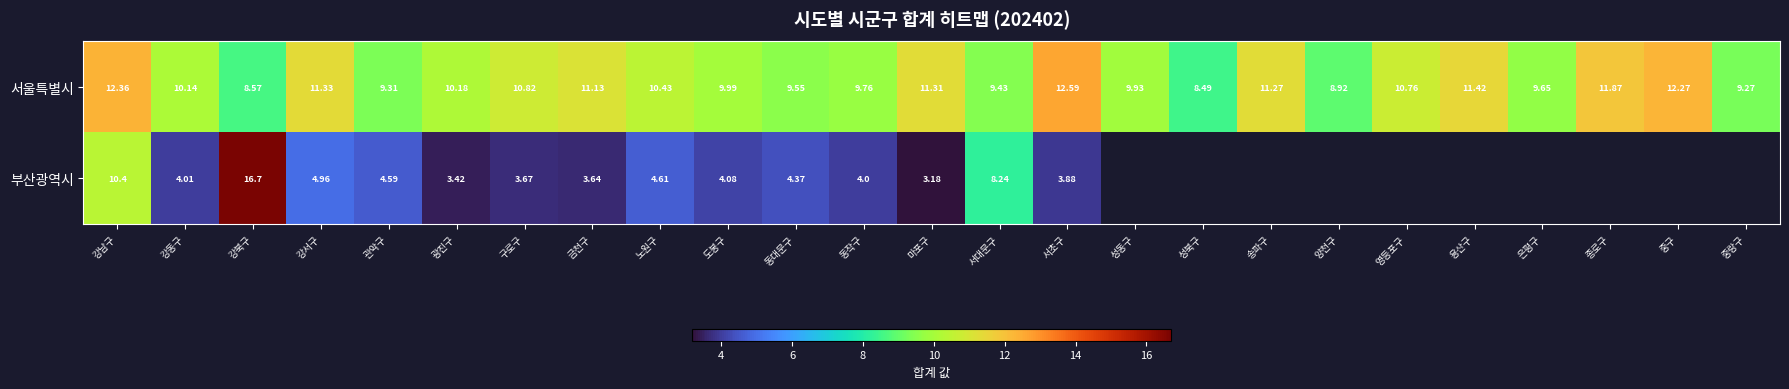

How many data points in 서울특별시 are above 10?

14